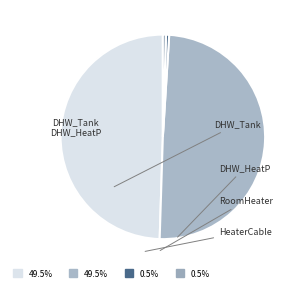

Count the number of slices in the pie.

4